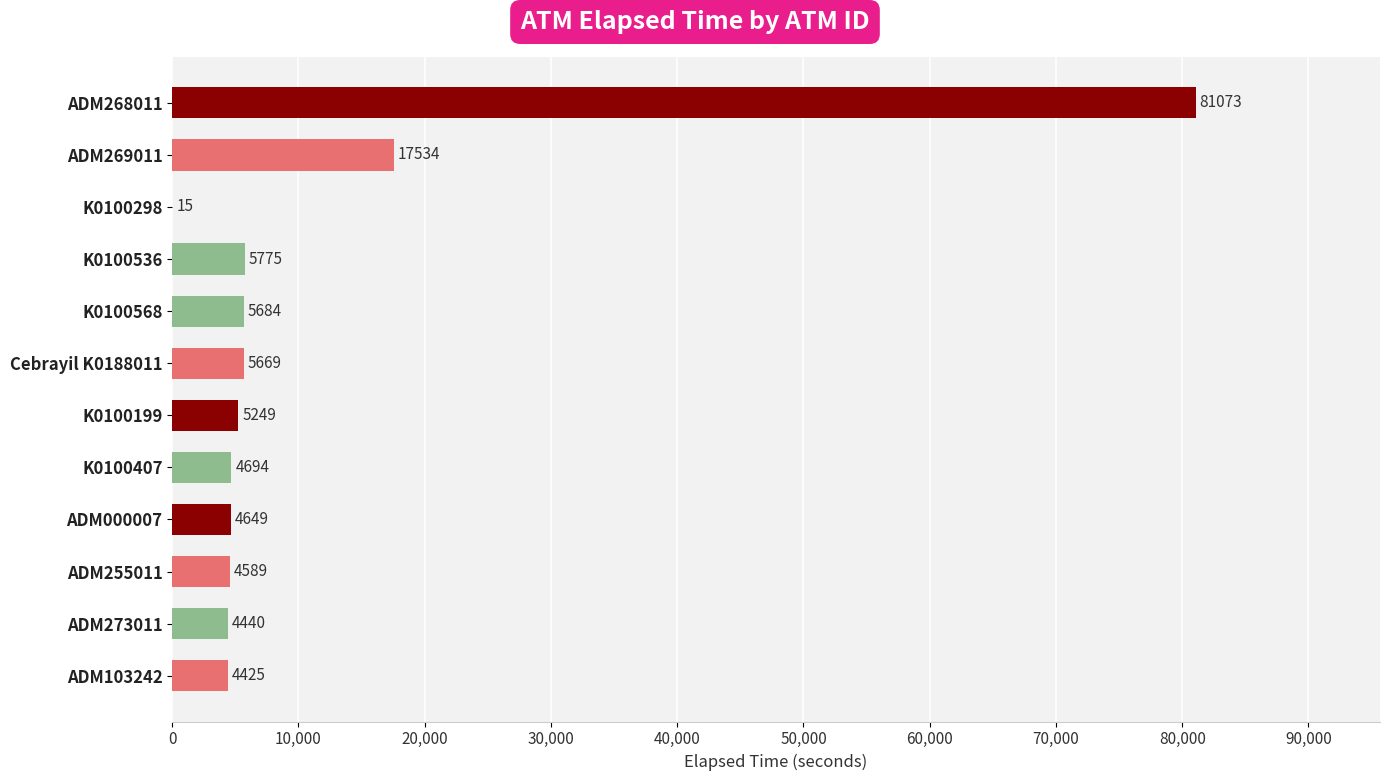

What is the average value?

11983